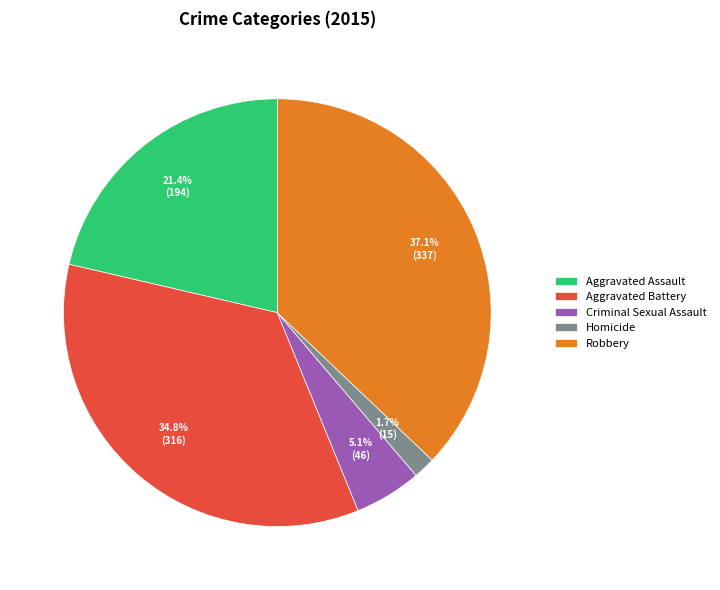

Rank the categories by value from highest to lowest.

Robbery, Aggravated Battery, Aggravated Assault, Criminal Sexual Assault, Homicide